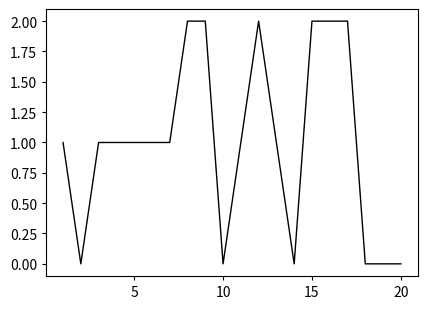

How many distinct data groups are displayed?

1